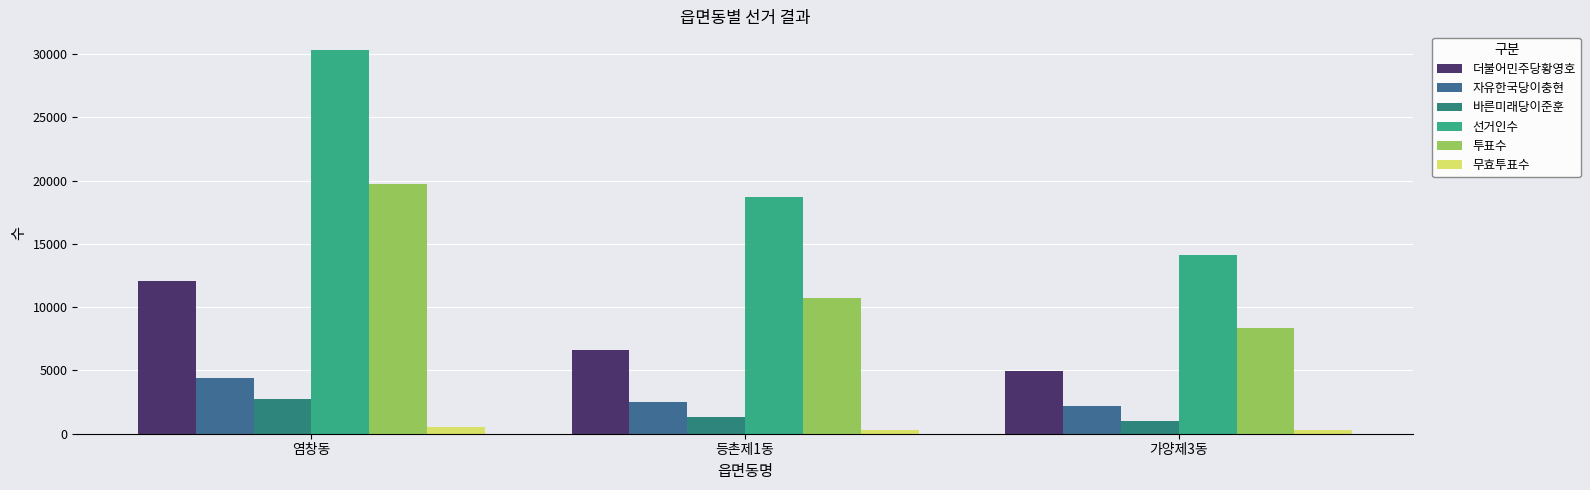

What is the sum of all 선거인수 values?

63149